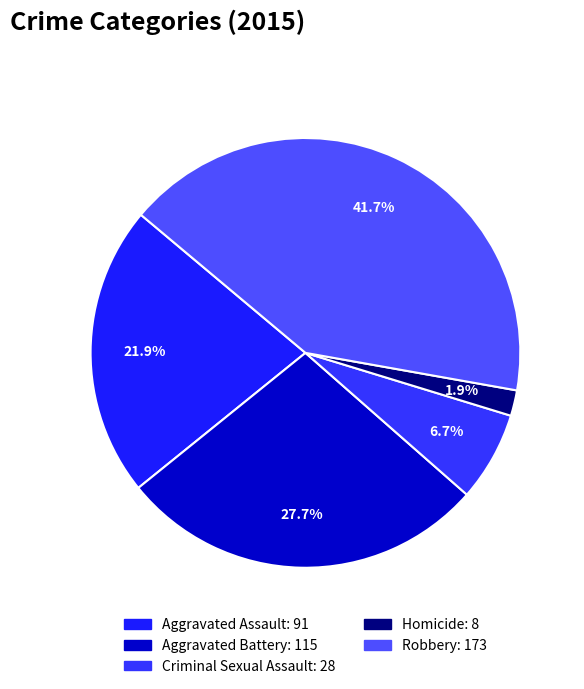

How many slices are in this pie chart?

5